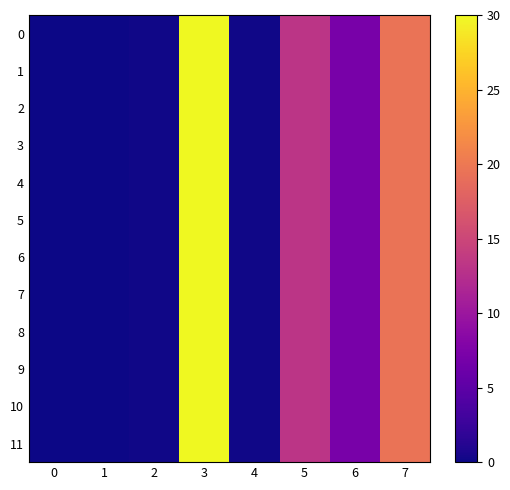

At how many categories does at least one series exceed 17?

2